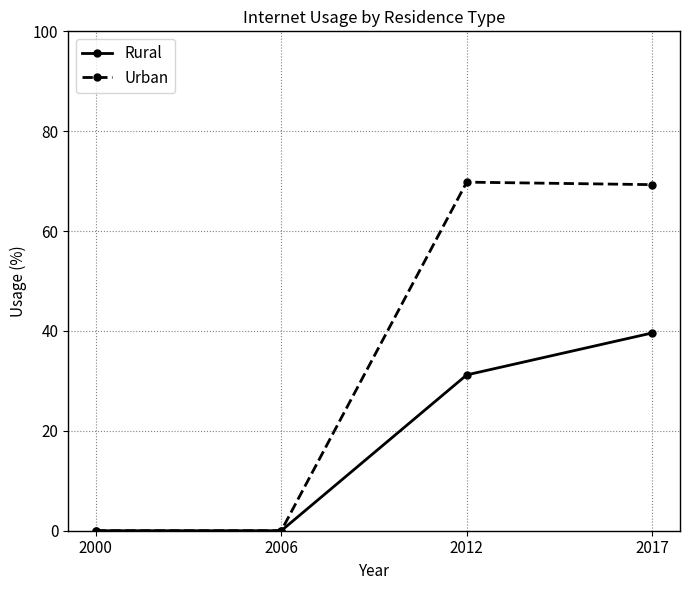

List the series in order of their overall mean, highest first.

Urban, Rural